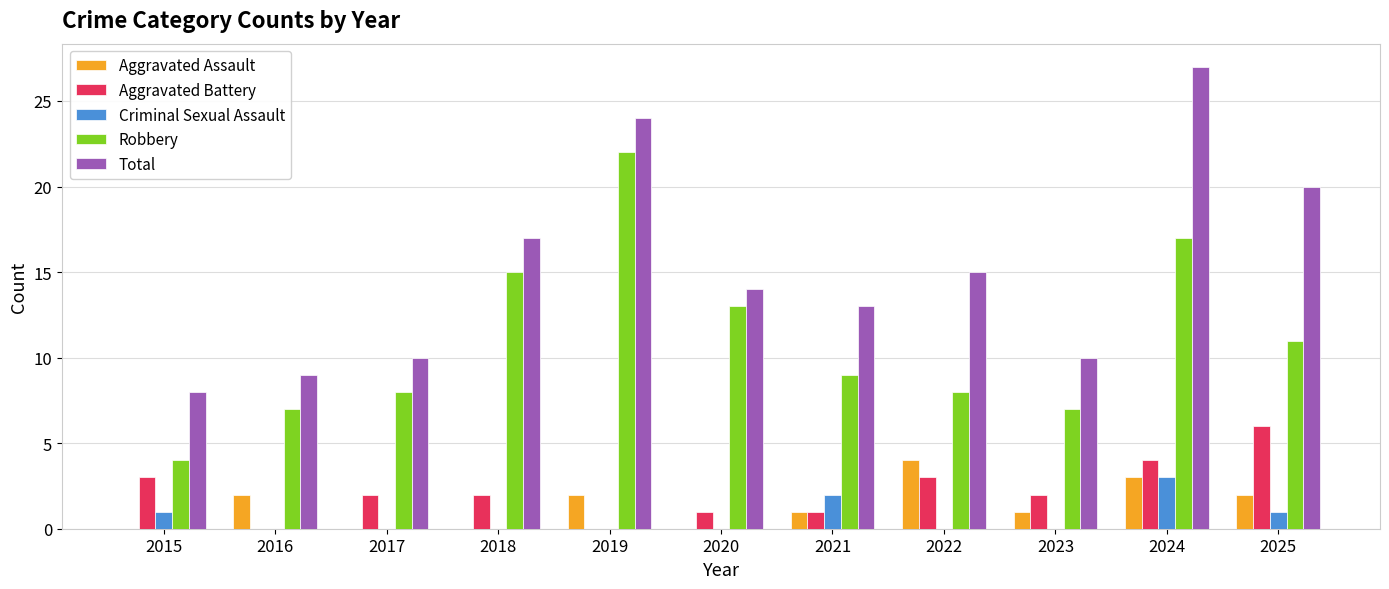

Count the number of categories in the chart.

11